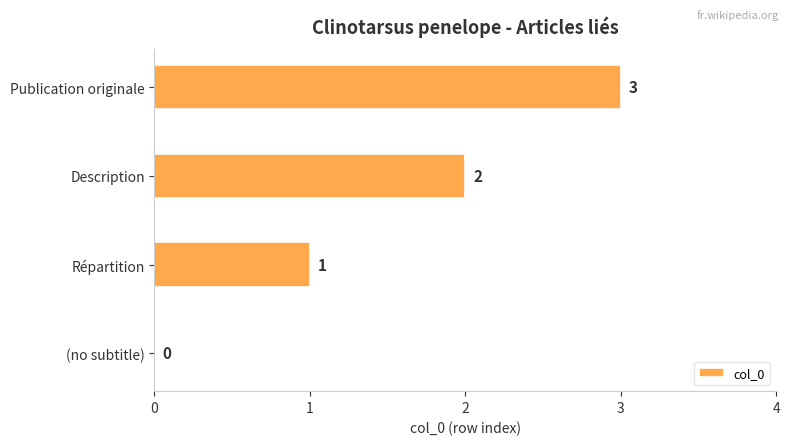

What is the sum of all values?

6